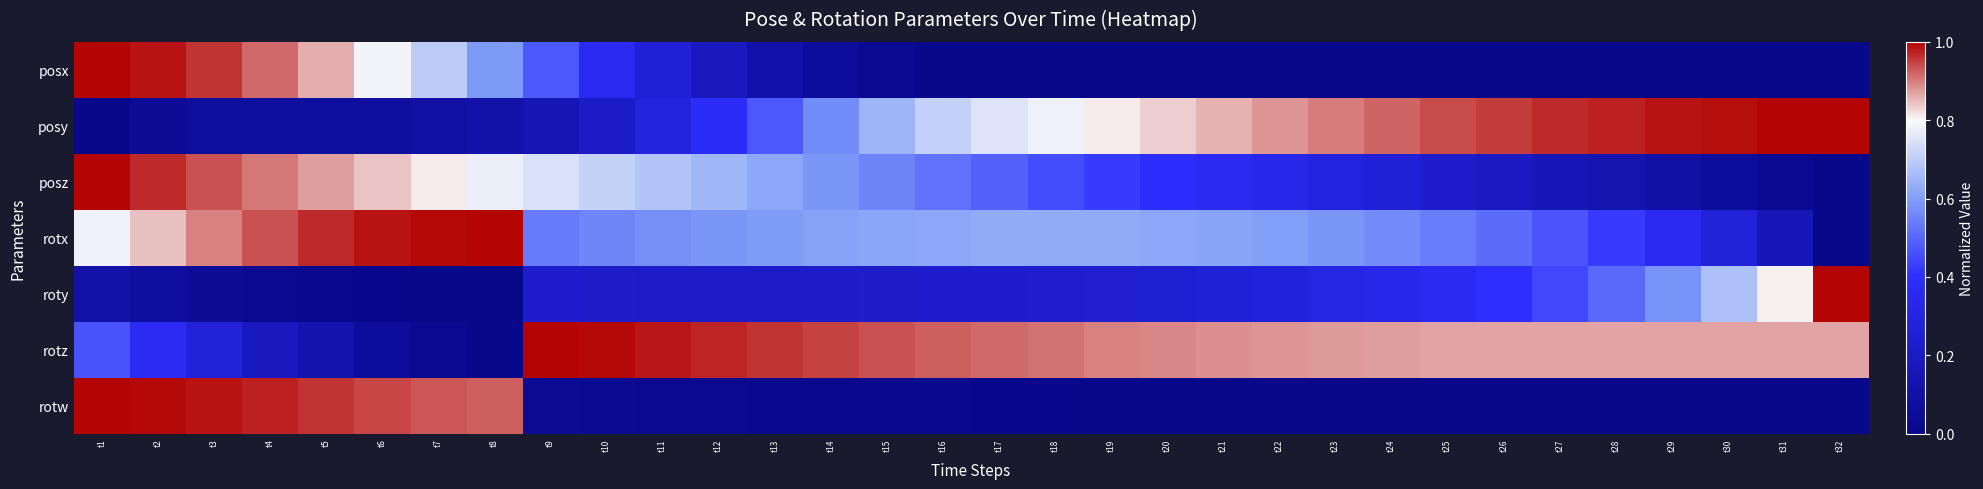

Reading left to right, what are all the values shown in this chart?

posx: t1=1.0	t2=1.0	t3=1.0	t4=0.9	t5=0.9	t6=0.8	t7=0.7	t8=0.6	t9=0.5	t10=0.4	t11=0.3	t12=0.2	t13=0.1	t14=0.1	t15=0.0	t16=0.0	t17=0.0	t18=0.0	t19=0.0	t20=0.0	t21=0.0	t22=0.0	t23=0.0	t24=0.0	t25=0.0	t26=0.0	t27=0.0	t28=0.0	t29=0.0	t30=0.0	t31=0.0	t32=0.0
posy: t1=0.0	t2=0.0	t3=0.1	t4=0.1	t5=0.1	t6=0.1	t7=0.1	t8=0.1	t9=0.2	t10=0.2	t11=0.3	t12=0.4	t13=0.5	t14=0.6	t15=0.6	t16=0.7	t17=0.8	t18=0.8	t19=0.8	t20=0.8	t21=0.9	t22=0.9	t23=0.9	t24=0.9	t25=0.9	t26=1.0	t27=1.0	t28=1.0	t29=1.0	t30=1.0	t31=1.0	t32=1.0
posz: t1=1.0	t2=1.0	t3=0.9	t4=0.9	t5=0.9	t6=0.8	t7=0.8	t8=0.8	t9=0.7	t10=0.7	t11=0.7	t12=0.6	t13=0.6	t14=0.6	t15=0.6	t16=0.5	t17=0.5	t18=0.5	t19=0.4	t20=0.4	t21=0.4	t22=0.3	t23=0.3	t24=0.3	t25=0.2	t26=0.2	t27=0.2	t28=0.1	t29=0.1	t30=0.1	t31=0.0	t32=0.0
rotx: t1=0.8	t2=0.8	t3=0.9	t4=0.9	t5=1.0	t6=1.0	t7=1.0	t8=1.0	t9=0.5	t10=0.6	t11=0.6	t12=0.6	t13=0.6	t14=0.6	t15=0.6	t16=0.6	t17=0.6	t18=0.6	t19=0.6	t20=0.6	t21=0.6	t22=0.6	t23=0.6	t24=0.6	t25=0.5	t26=0.5	t27=0.5	t28=0.4	t29=0.4	t30=0.3	t31=0.2	t32=0.0
roty: t1=0.1	t2=0.1	t3=0.1	t4=0.0	t5=0.0	t6=0.0	t7=0.0	t8=0.0	t9=0.2	t10=0.2	t11=0.2	t12=0.2	t13=0.2	t14=0.2	t15=0.2	t16=0.2	t17=0.2	t18=0.2	t19=0.2	t20=0.3	t21=0.3	t22=0.3	t23=0.3	t24=0.3	t25=0.4	t26=0.4	t27=0.4	t28=0.5	t29=0.6	t30=0.7	t31=0.8	t32=1.0
rotz: t1=0.5	t2=0.4	t3=0.3	t4=0.2	t5=0.1	t6=0.1	t7=0.0	t8=0.0	t9=1.0	t10=1.0	t11=1.0	t12=1.0	t13=1.0	t14=0.9	t15=0.9	t16=0.9	t17=0.9	t18=0.9	t19=0.9	t20=0.9	t21=0.9	t22=0.9	t23=0.9	t24=0.9	t25=0.9	t26=0.9	t27=0.9	t28=0.9	t29=0.9	t30=0.9	t31=0.9	t32=0.9
rotw: t1=1.0	t2=1.0	t3=1.0	t4=1.0	t5=1.0	t6=0.9	t7=0.9	t8=0.9	t9=0.0	t10=0.0	t11=0.0	t12=0.0	t13=0.0	t14=0.0	t15=0.0	t16=0.0	t17=0.0	t18=0.0	t19=0.0	t20=0.0	t21=0.0	t22=0.0	t23=0.0	t24=0.0	t25=0.0	t26=0.0	t27=0.0	t28=0.0	t29=0.0	t30=0.0	t31=0.0	t32=0.0